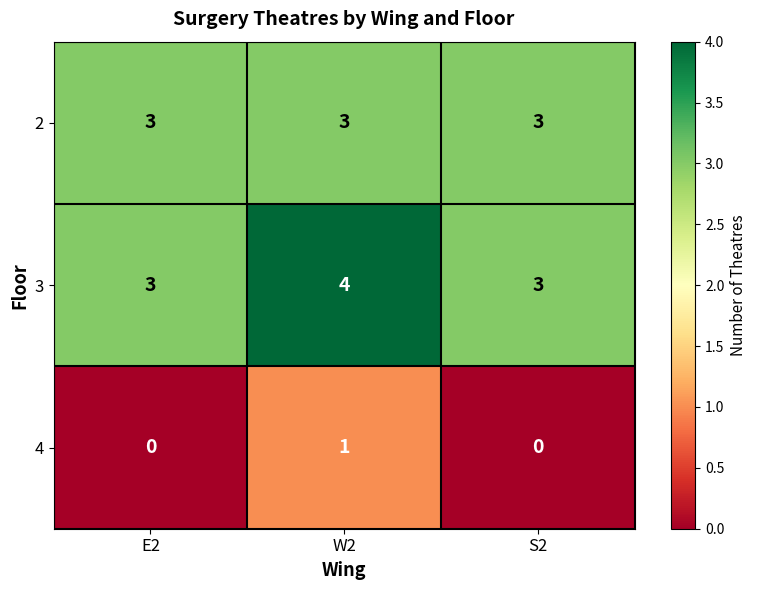

Reading left to right, transcribe all the data shown in this chart.

2: E2=3	W2=3	S2=3
3: E2=3	W2=4	S2=3
4: E2=0	W2=1	S2=0